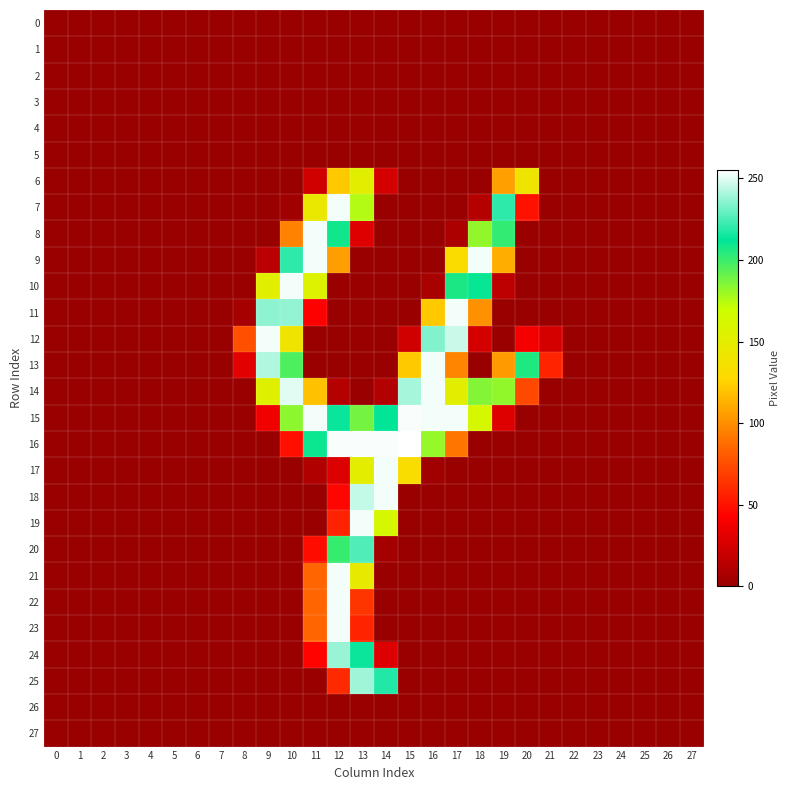

Reading left to right, transcribe all the data shown in this chart.

0: 0=0	1=0	2=0	3=0	4=0	5=0	6=0	7=0	8=0	9=0	10=0	11=0	12=0	13=0	14=0	15=0	16=0	17=0	18=0	19=0	20=0	21=0	22=0	23=0	24=0	25=0	26=0	27=0
1: 0=0	1=0	2=0	3=0	4=0	5=0	6=0	7=0	8=0	9=0	10=0	11=0	12=0	13=0	14=0	15=0	16=0	17=0	18=0	19=0	20=0	21=0	22=0	23=0	24=0	25=0	26=0	27=0
2: 0=0	1=0	2=0	3=0	4=0	5=0	6=0	7=0	8=0	9=0	10=0	11=0	12=0	13=0	14=0	15=0	16=0	17=0	18=0	19=0	20=0	21=0	22=0	23=0	24=0	25=0	26=0	27=0
3: 0=0	1=0	2=0	3=0	4=0	5=0	6=0	7=0	8=0	9=0	10=0	11=0	12=0	13=0	14=0	15=0	16=0	17=0	18=0	19=0	20=0	21=0	22=0	23=0	24=0	25=0	26=0	27=0
4: 0=0	1=0	2=0	3=0	4=0	5=0	6=0	7=0	8=0	9=0	10=0	11=0	12=0	13=0	14=0	15=0	16=0	17=0	18=0	19=0	20=0	21=0	22=0	23=0	24=0	25=0	26=0	27=0
5: 0=0	1=0	2=0	3=0	4=0	5=0	6=0	7=0	8=0	9=0	10=0	11=0	12=0	13=0	14=0	15=0	16=0	17=0	18=0	19=0	20=0	21=0	22=0	23=0	24=0	25=0	26=0	27=0
6: 0=0	1=0	2=0	3=0	4=0	5=0	6=0	7=0	8=0	9=0	10=0	11=23	12=122	13=152	14=25	15=0	16=0	17=0	18=0	19=107	20=140	21=0	22=0	23=0	24=0	25=0	26=0	27=0
7: 0=0	1=0	2=0	3=0	4=0	5=0	6=0	7=0	8=0	9=0	10=3	11=144	12=253	13=175	14=0	15=0	16=0	17=0	18=12	19=220	20=50	21=0	22=0	23=0	24=0	25=0	26=0	27=0
8: 0=0	1=0	2=0	3=0	4=0	5=0	6=0	7=0	8=0	9=0	10=96	11=253	12=209	13=29	14=0	15=0	16=0	17=8	18=182	19=202	20=0	21=0	22=0	23=0	24=0	25=0	26=0	27=0
9: 0=0	1=0	2=0	3=0	4=0	5=0	6=0	7=0	8=0	9=14	10=220	11=253	12=106	13=0	14=0	15=0	16=0	17=131	18=253	19=112	20=0	21=0	22=0	23=0	24=0	25=0	26=0	27=0
10: 0=0	1=0	2=0	3=0	4=0	5=0	6=0	7=0	8=0	9=151	10=253	11=156	12=1	13=0	14=0	15=0	16=7	17=207	18=211	19=15	20=0	21=0	22=0	23=0	24=0	25=0	26=0	27=0
11: 0=0	1=0	2=0	3=0	4=0	5=0	6=0	7=0	8=6	9=236	10=237	11=42	12=0	13=0	14=0	15=0	16=122	17=253	18=101	19=0	20=0	21=0	22=0	23=0	24=0	25=0	26=0	27=0
12: 0=0	1=0	2=0	3=0	4=0	5=0	6=0	7=0	8=76	9=253	10=140	11=0	12=0	13=0	14=0	15=23	16=234	17=246	18=25	19=0	20=38	21=25	22=0	23=0	24=0	25=0	26=0	27=0
13: 0=0	1=0	2=0	3=0	4=0	5=0	6=0	7=0	8=31	9=242	10=196	11=0	12=0	13=0	14=0	15=122	16=253	17=97	18=0	19=105	20=206	21=58	22=0	23=0	24=0	25=0	26=0	27=0
14: 0=0	1=0	2=0	3=0	4=0	5=0	6=0	7=0	8=0	9=154	10=250	11=119	12=12	13=0	14=11	15=240	16=253	17=151	18=185	19=182	20=73	21=0	22=0	23=0	24=0	25=0	26=0	27=0
15: 0=0	1=0	2=0	3=0	4=0	5=0	6=0	7=0	8=0	9=37	10=183	11=253	12=214	13=188	14=212	15=254	16=253	17=253	18=162	19=29	20=0	21=0	22=0	23=0	24=0	25=0	26=0	27=0
16: 0=0	1=0	2=0	3=0	4=0	5=0	6=0	7=0	8=0	9=0	10=49	11=210	12=254	13=254	14=254	15=255	16=181	17=91	18=0	19=0	20=0	21=0	22=0	23=0	24=0	25=0	26=0	27=0
17: 0=0	1=0	2=0	3=0	4=0	5=0	6=0	7=0	8=0	9=0	10=0	11=10	12=28	13=150	14=253	15=132	16=3	17=0	18=0	19=0	20=0	21=0	22=0	23=0	24=0	25=0	26=0	27=0
18: 0=0	1=0	2=0	3=0	4=0	5=0	6=0	7=0	8=0	9=0	10=0	11=0	12=45	13=245	14=253	15=0	16=0	17=0	18=0	19=0	20=0	21=0	22=0	23=0	24=0	25=0	26=0	27=0
19: 0=0	1=0	2=0	3=0	4=0	5=0	6=0	7=0	8=0	9=0	10=0	11=0	12=57	13=253	14=162	15=0	16=0	17=0	18=0	19=0	20=0	21=0	22=0	23=0	24=0	25=0	26=0	27=0
20: 0=0	1=0	2=0	3=0	4=0	5=0	6=0	7=0	8=0	9=0	10=0	11=48	12=201	13=226	14=5	15=0	16=0	17=0	18=0	19=0	20=0	21=0	22=0	23=0	24=0	25=0	26=0	27=0
21: 0=0	1=0	2=0	3=0	4=0	5=0	6=0	7=0	8=0	9=0	10=0	11=85	12=253	13=147	14=0	15=0	16=0	17=0	18=0	19=0	20=0	21=0	22=0	23=0	24=0	25=0	26=0	27=0
22: 0=0	1=0	2=0	3=0	4=0	5=0	6=0	7=0	8=0	9=0	10=0	11=85	12=253	13=65	14=0	15=0	16=0	17=0	18=0	19=0	20=0	21=0	22=0	23=0	24=0	25=0	26=0	27=0
23: 0=0	1=0	2=0	3=0	4=0	5=0	6=0	7=0	8=0	9=0	10=0	11=85	12=253	13=58	14=0	15=0	16=0	17=0	18=0	19=0	20=0	21=0	22=0	23=0	24=0	25=0	26=0	27=0
24: 0=0	1=0	2=0	3=0	4=0	5=0	6=0	7=0	8=0	9=0	10=0	11=44	12=238	13=214	14=29	15=0	16=0	17=0	18=0	19=0	20=0	21=0	22=0	23=0	24=0	25=0	26=0	27=0
25: 0=0	1=0	2=0	3=0	4=0	5=0	6=0	7=0	8=0	9=0	10=0	11=0	12=60	13=239	14=218	15=0	16=0	17=0	18=0	19=0	20=0	21=0	22=0	23=0	24=0	25=0	26=0	27=0
26: 0=0	1=0	2=0	3=0	4=0	5=0	6=0	7=0	8=0	9=0	10=0	11=0	12=0	13=0	14=0	15=0	16=0	17=0	18=0	19=0	20=0	21=0	22=0	23=0	24=0	25=0	26=0	27=0
27: 0=0	1=0	2=0	3=0	4=0	5=0	6=0	7=0	8=0	9=0	10=0	11=0	12=0	13=0	14=0	15=0	16=0	17=0	18=0	19=0	20=0	21=0	22=0	23=0	24=0	25=0	26=0	27=0